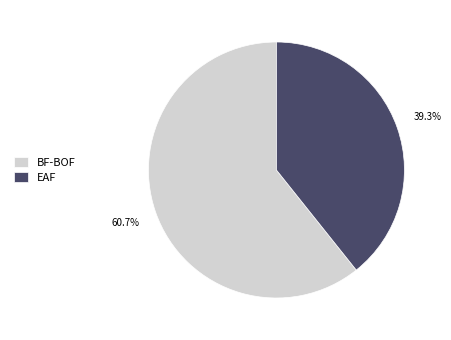

Is it true that BF-BOF is 68% of the pie?

False